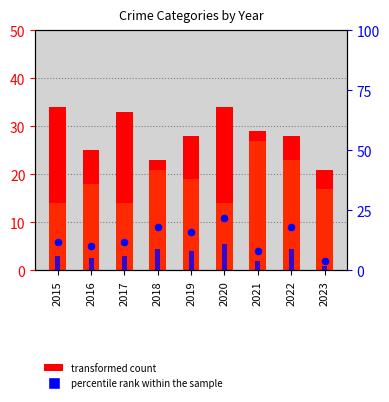

Which series contains the lowest Y value?

Criminal Sexual Assault